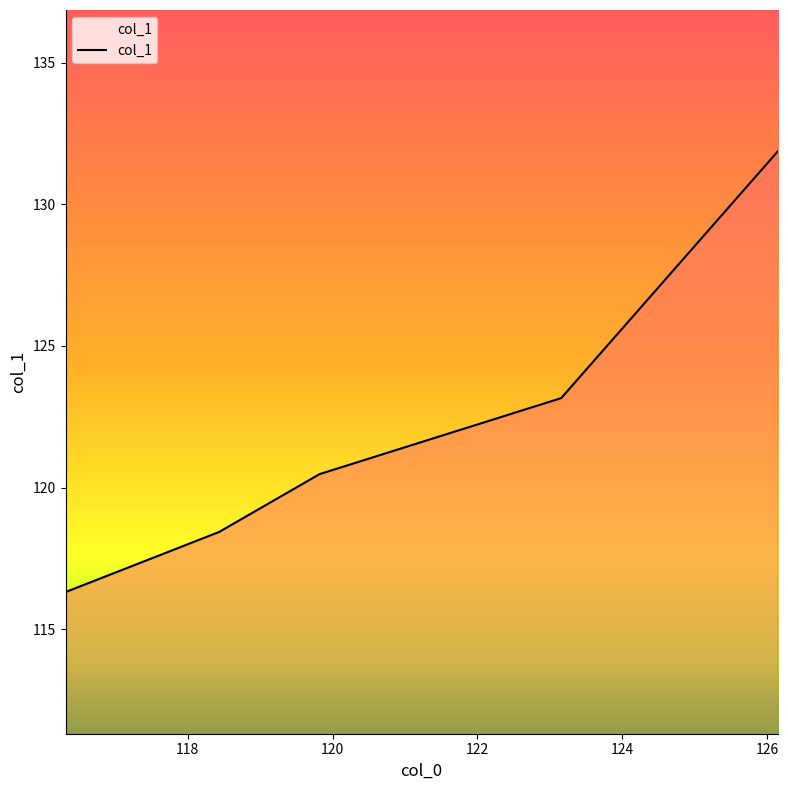

True or false: there are more than 1 points higher than both neighbors.

False